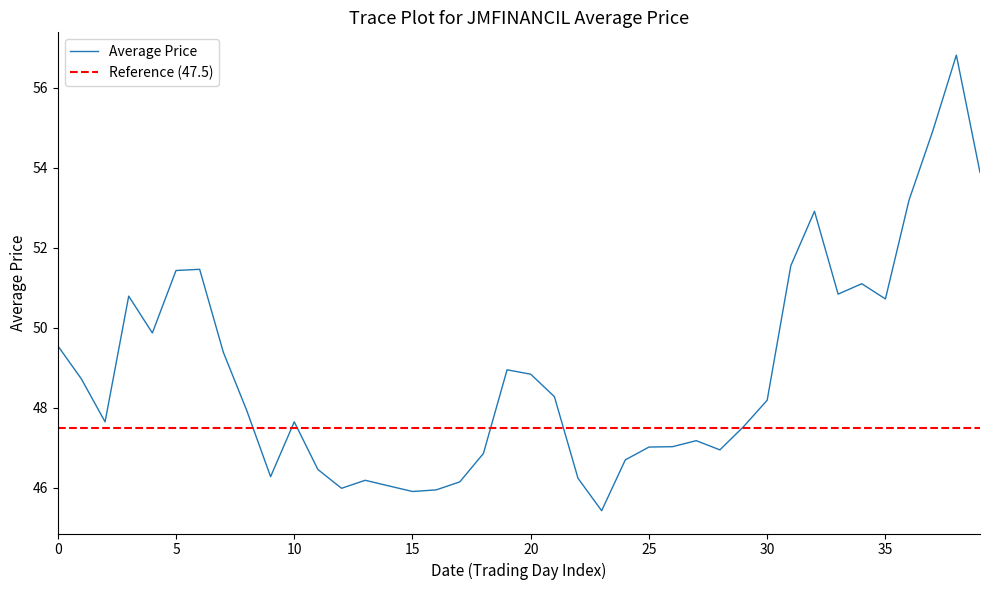

How many values are below 48?

20